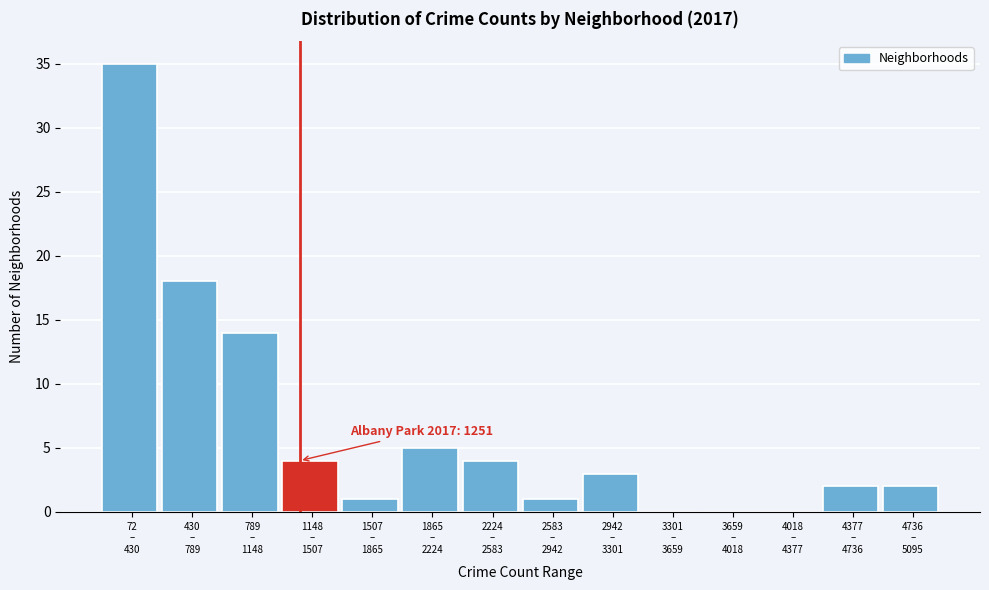

What is the sum of all values?

89